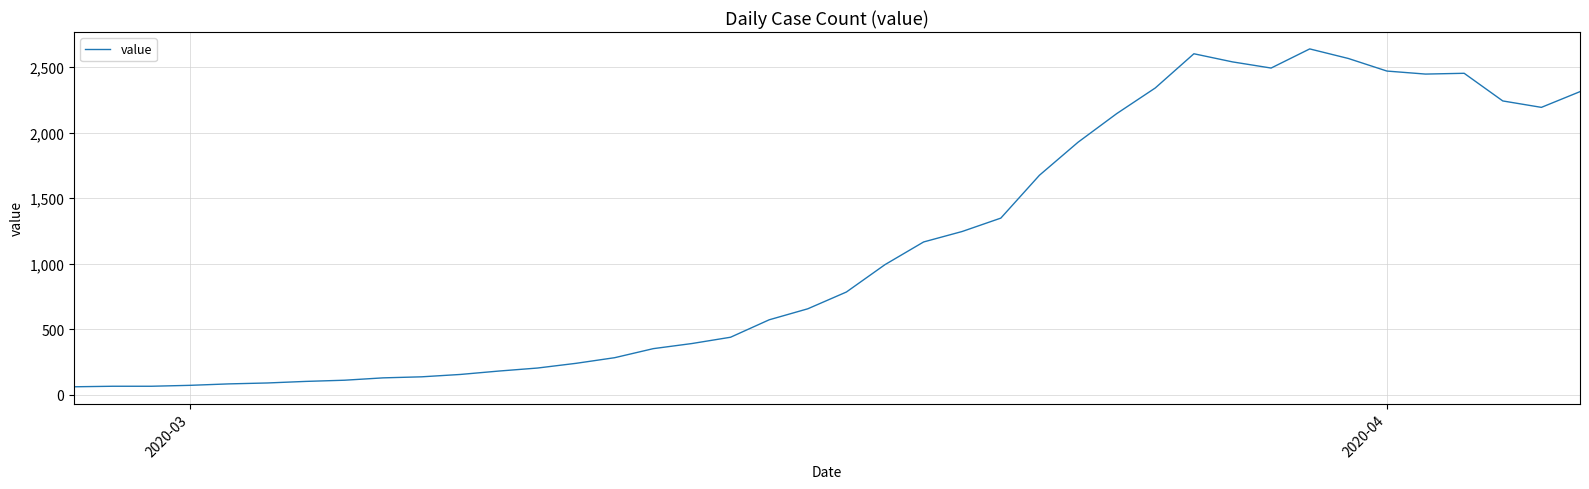

What is the greatest value displayed?

2639